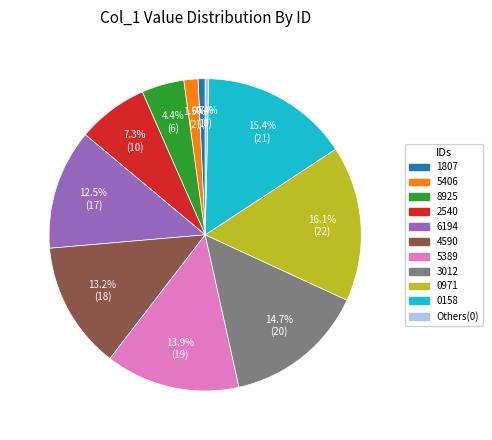

What portion of the pie excludes 3012?

85.3%